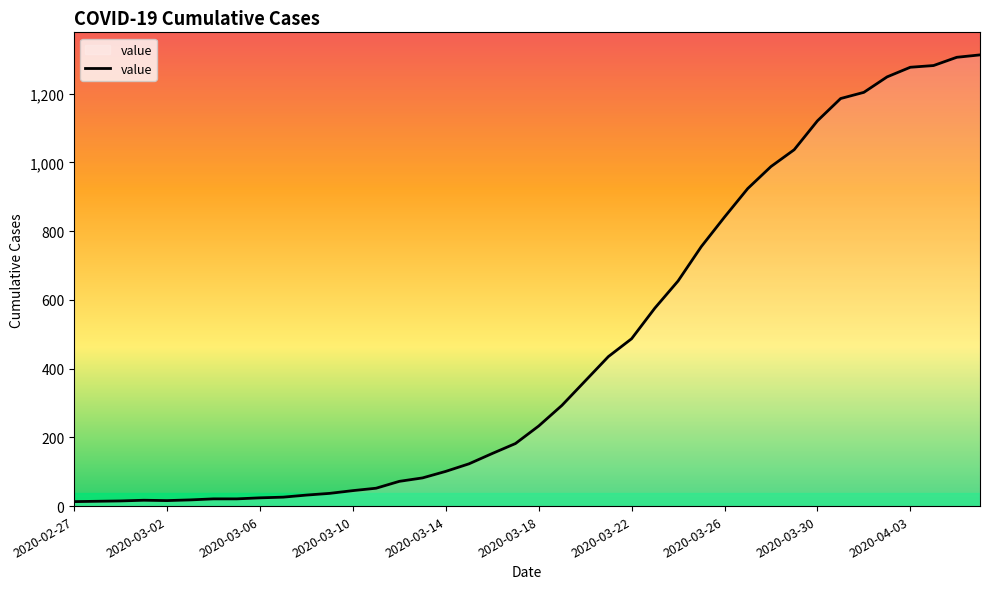

What is the difference between the maximum and minimum values?

1300